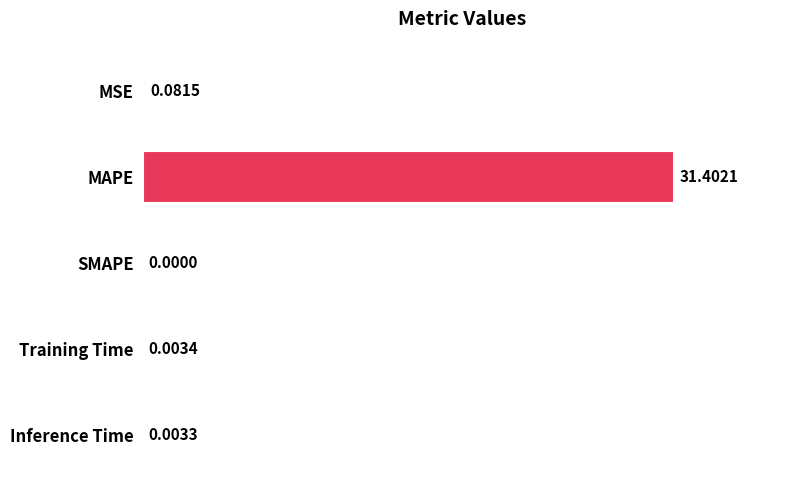

Between SMAPE and Training Time, which is larger?

Training Time